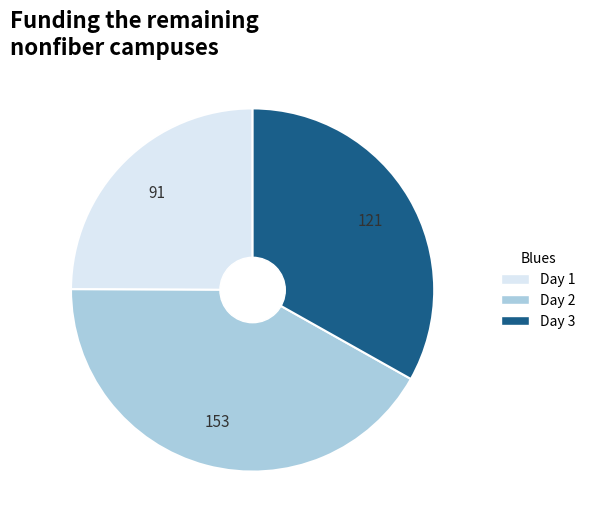

Rank the categories by value from lowest to highest.

Day 1, Day 3, Day 2